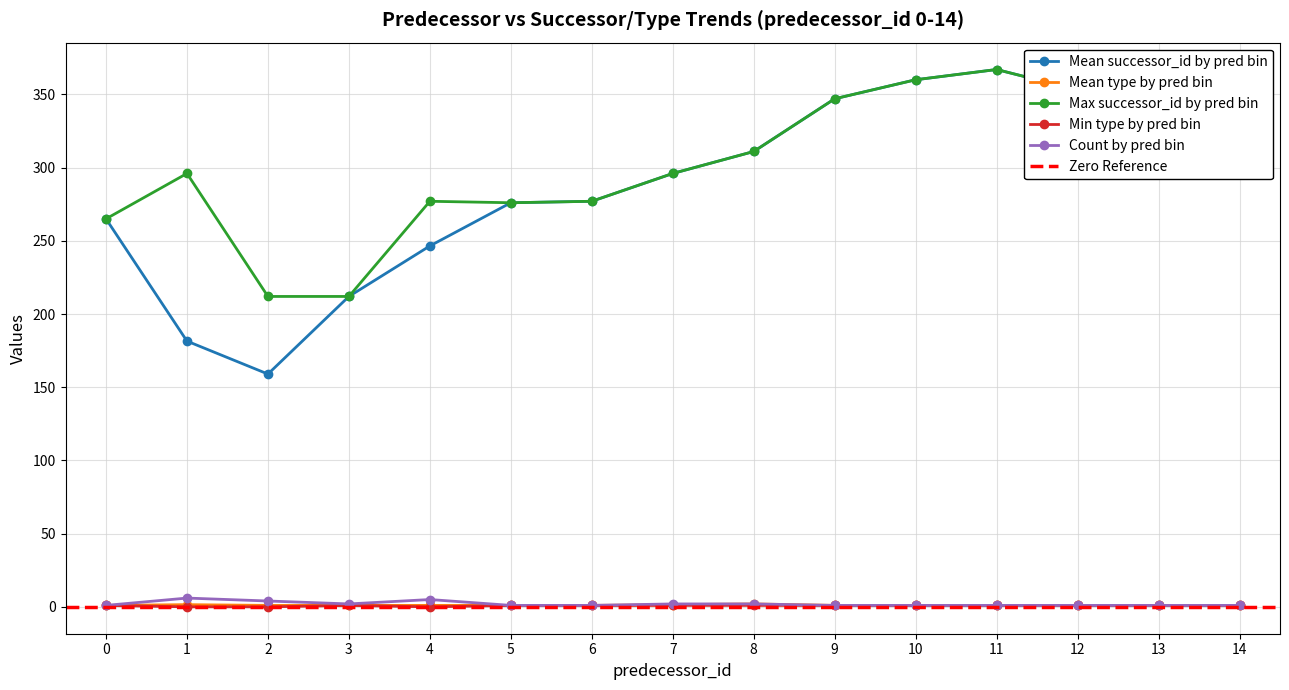

Where is Max successor_id by pred bin nearest to the value 289?

1